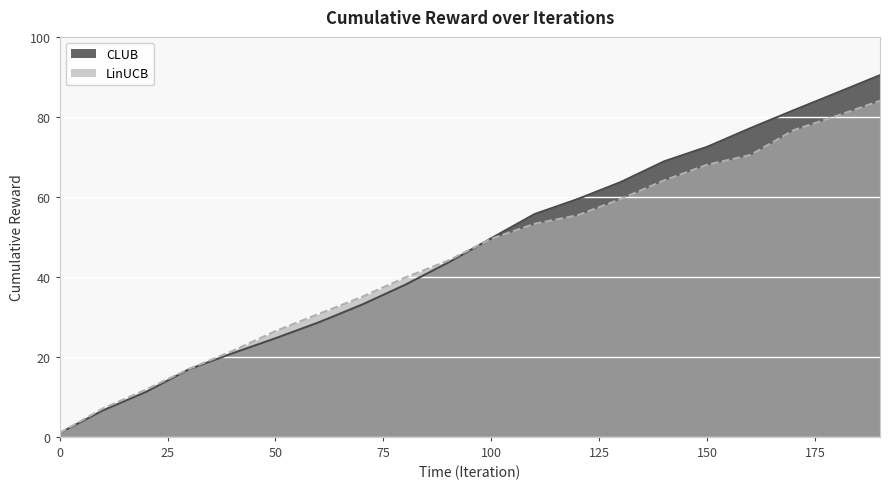

Rank the series at 30 from lowest to highest value.

CLUB, LinUCB